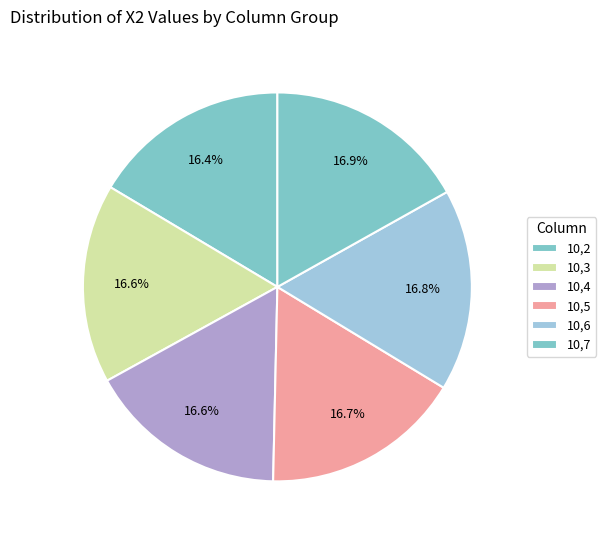

How many slices are in this pie chart?

6